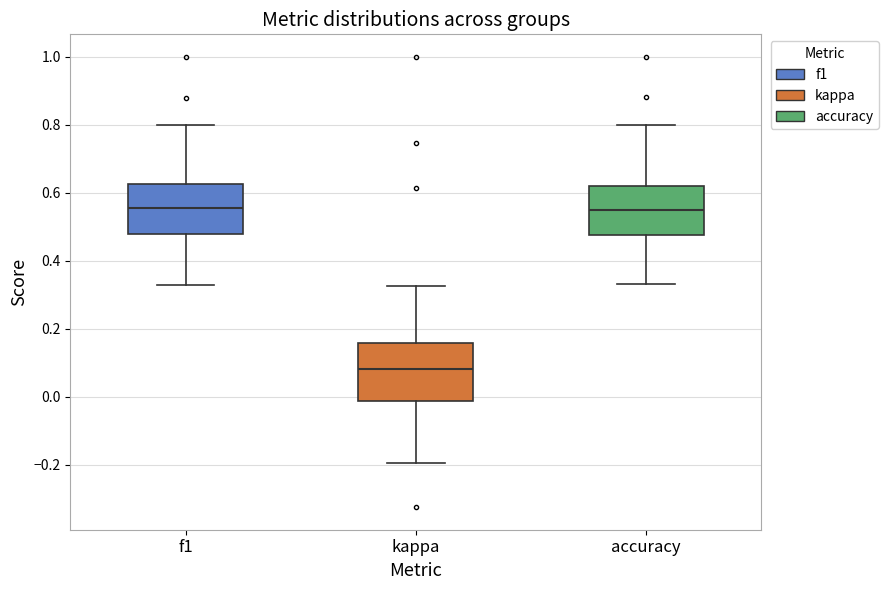

Where does the upper whisker of the box for f1 end on the y-axis? The values are not printed on the chart, so give them approximately, as read against the axis.

0.80